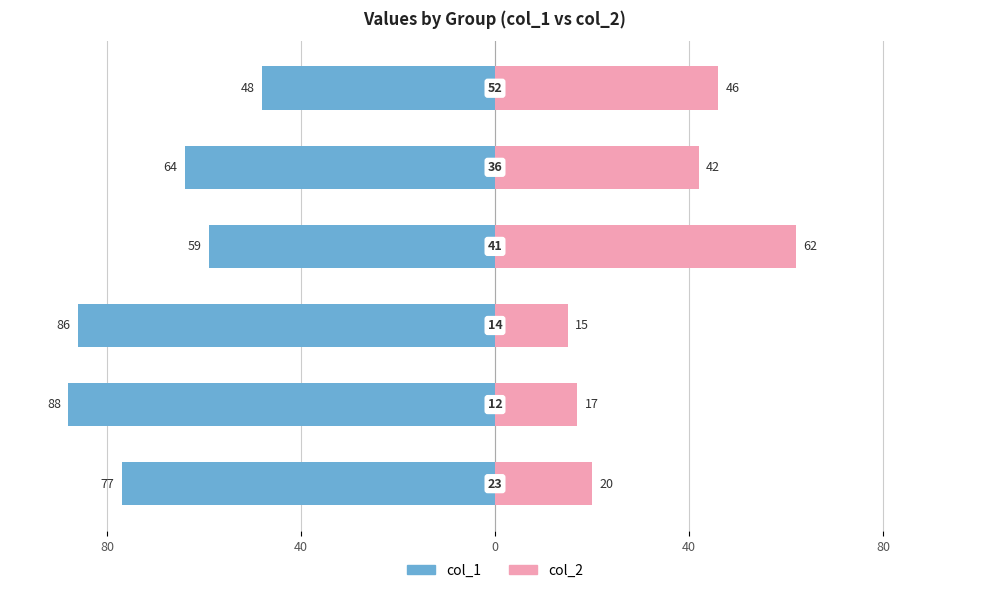

What is the sum of all col_2 values?

202